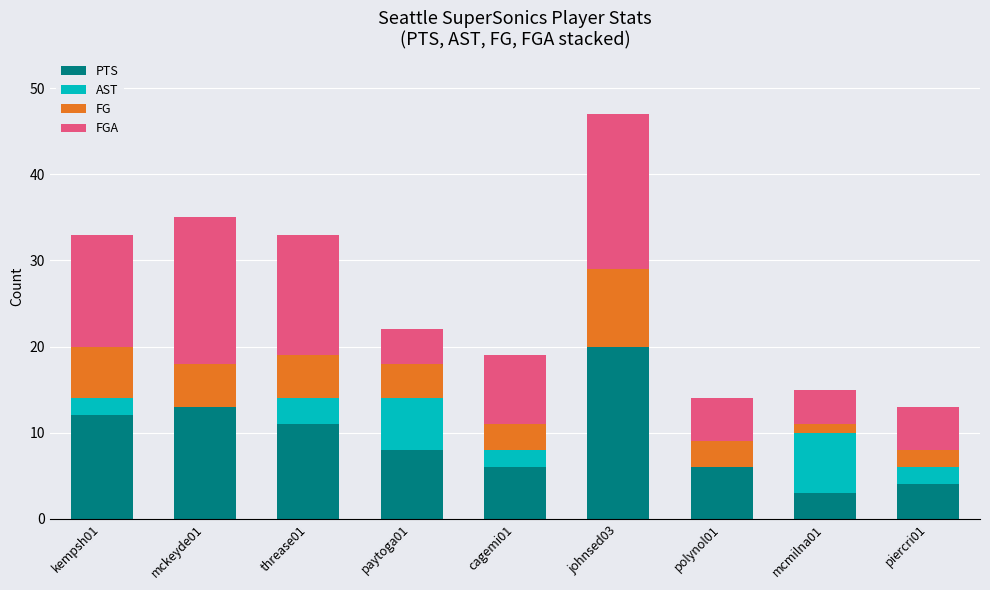

At which label does PTS reach its peak?

johnsed03